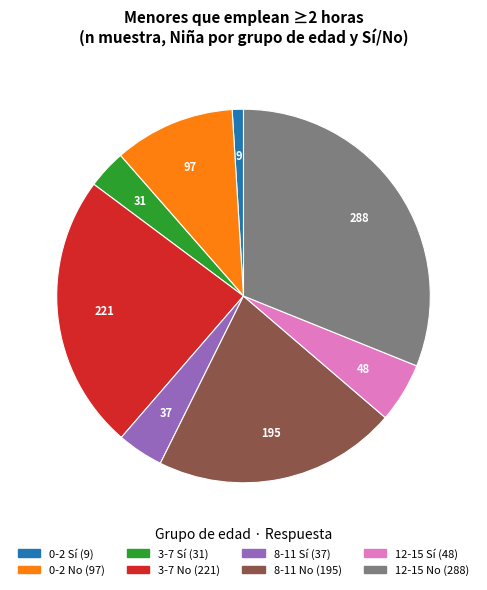

How many segments does this pie chart have?

8